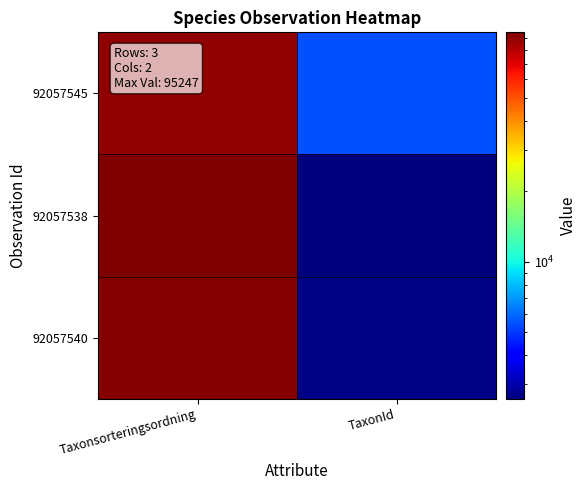

Rank the series at Taxonsorteringsordning from lowest to highest value.

92057545, 92057540, 92057538